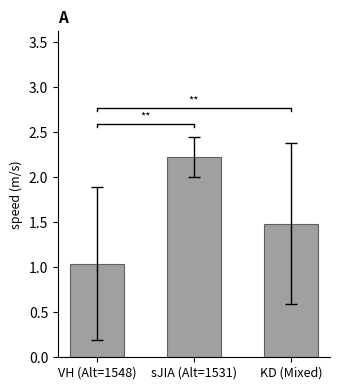

Reading left to right, extract all data points from this chart.

1.0	2.2	1.5